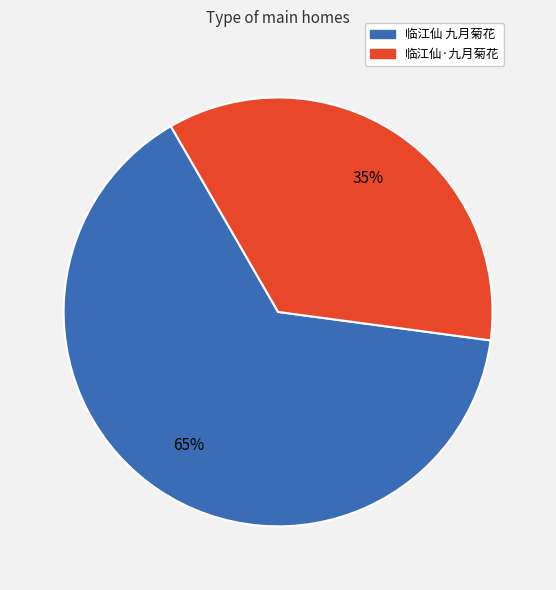

To the nearest percent, what is the average slice percentage?

50%